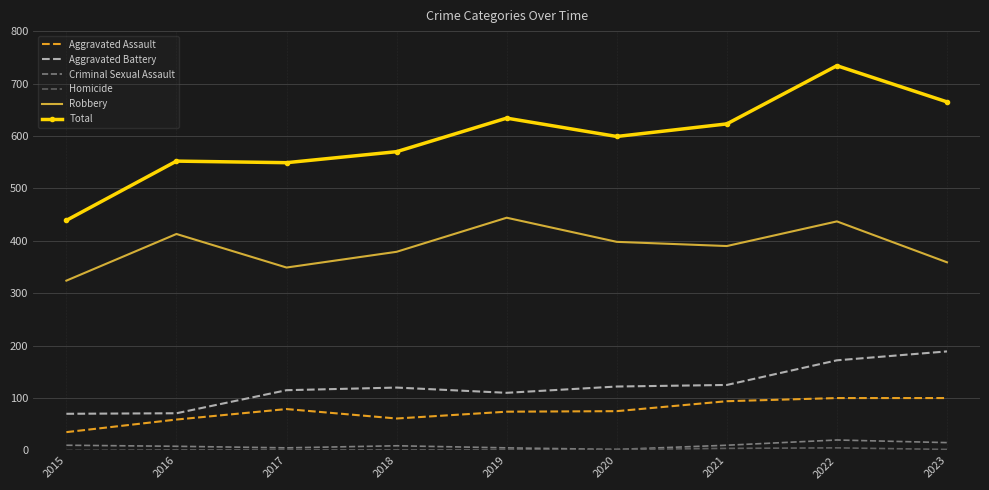

The Robbery series shows 437 at 2022. True or false?

True